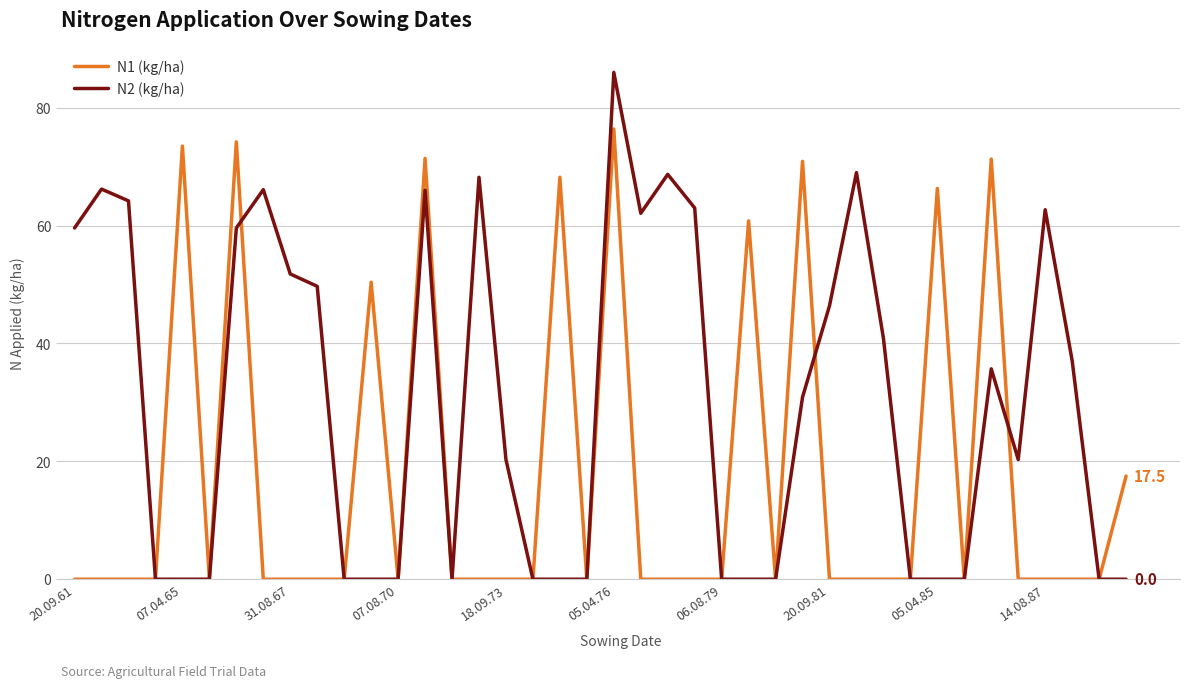

Rank the series by their maximum value, from highest to lowest.

N2 (kg/ha), N1 (kg/ha)